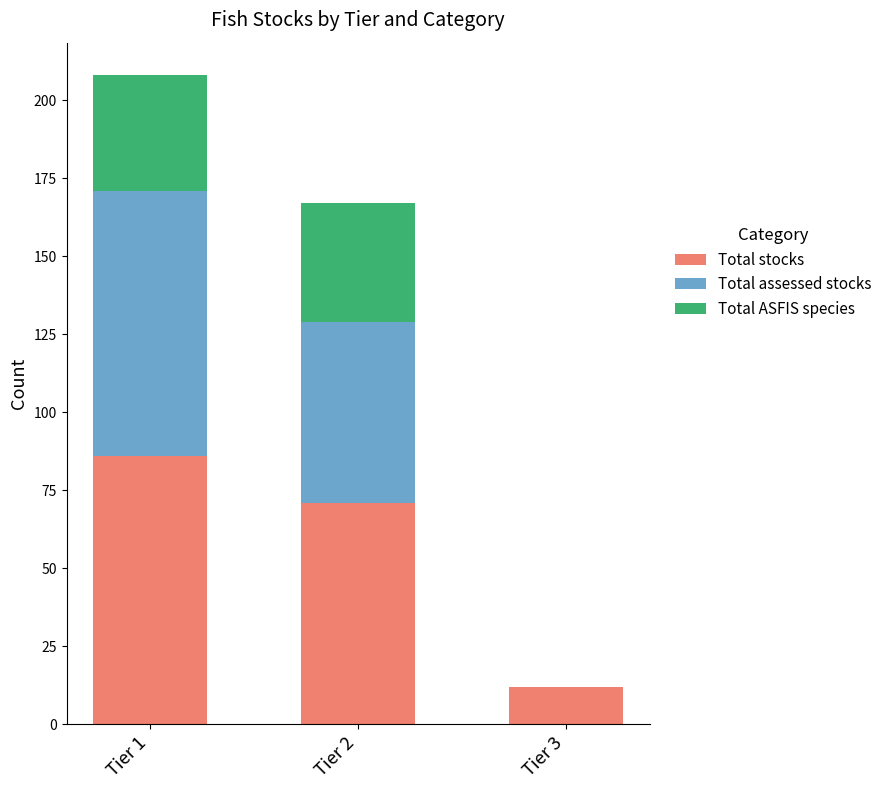

Reading left to right, transcribe the values for Total stocks.

Tier 1=86	Tier 2=71	Tier 3=12